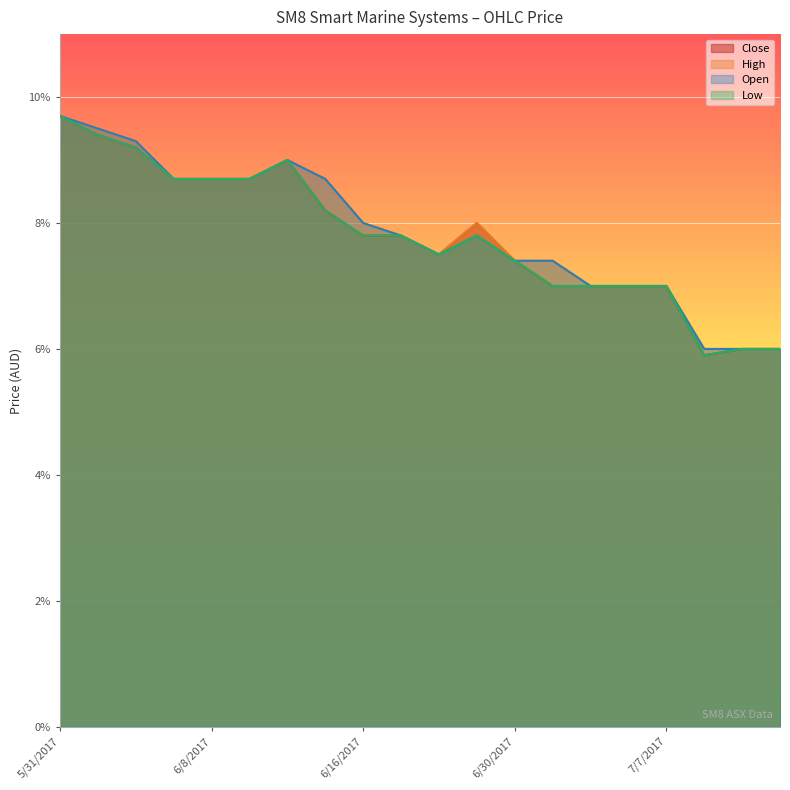

Is it true that High equals 0.1 at 7/5/2017?

False